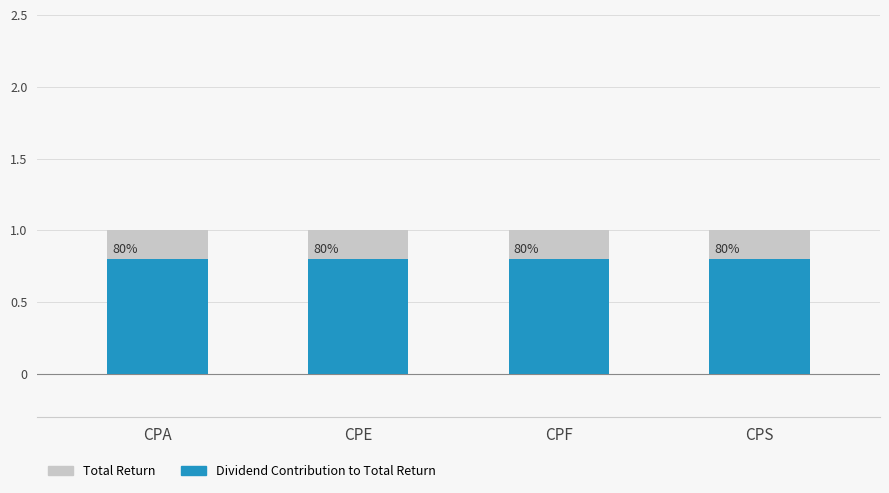

Between CPA and CPS, which series saw the biggest shift?

Total Return